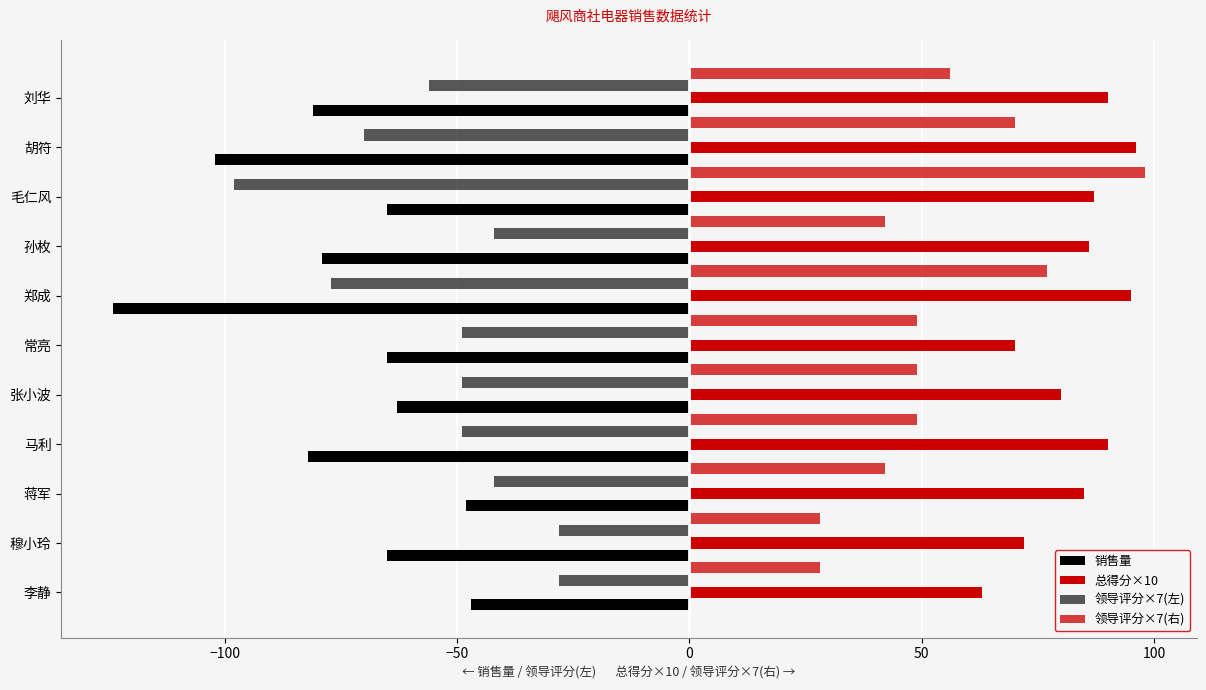

How many distinct data groups are displayed?

4